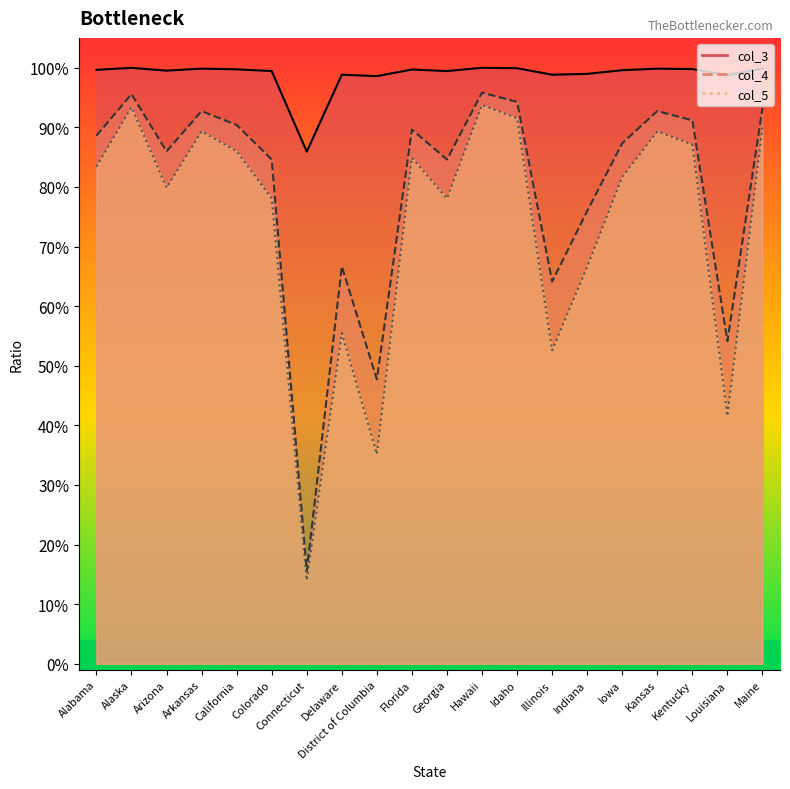

Which series changed the most between Colorado and Idaho?

col_5